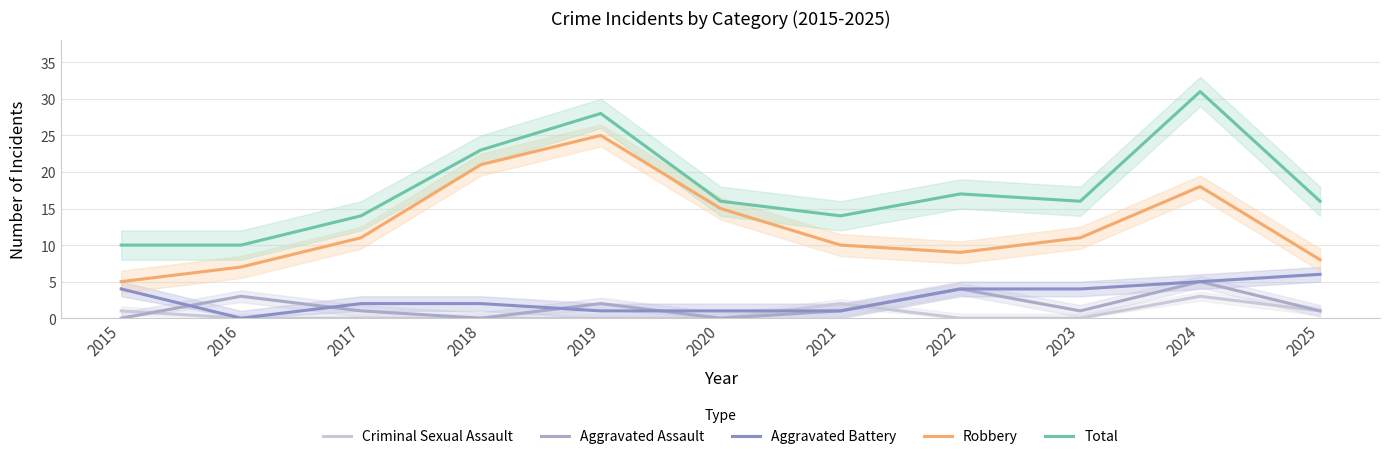

What is the value of the Total point at the 7th from the left?

14